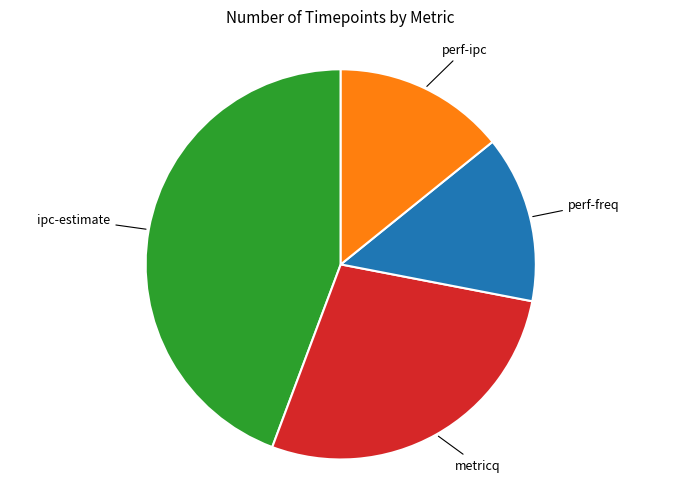

Does any single category account for the majority?

No